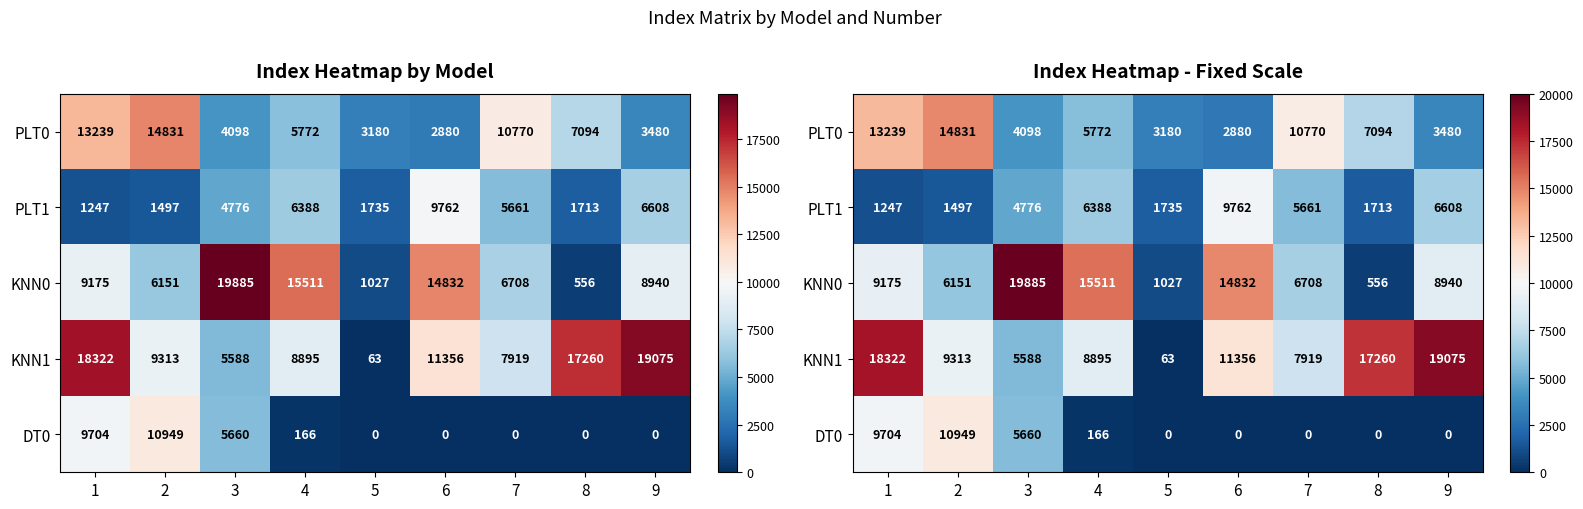

What is the difference between the highest and lowest values at 7?

10770